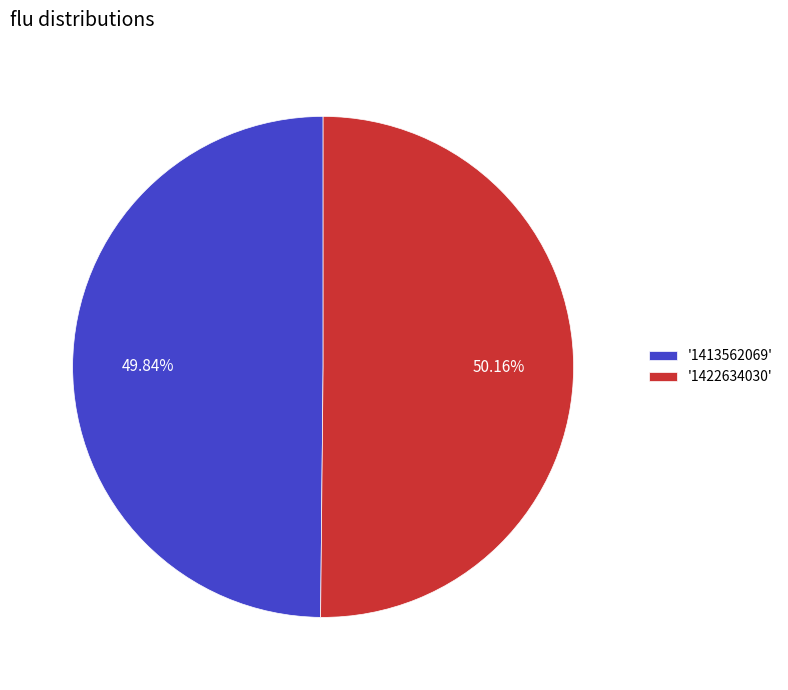

Approximately how many times larger is the value at '1422634030' compared to '1413562069'?

1.0